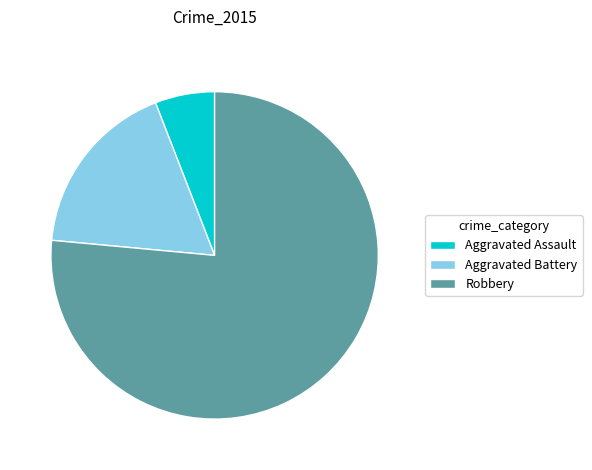

Which slice represents more than half of the pie?

Robbery